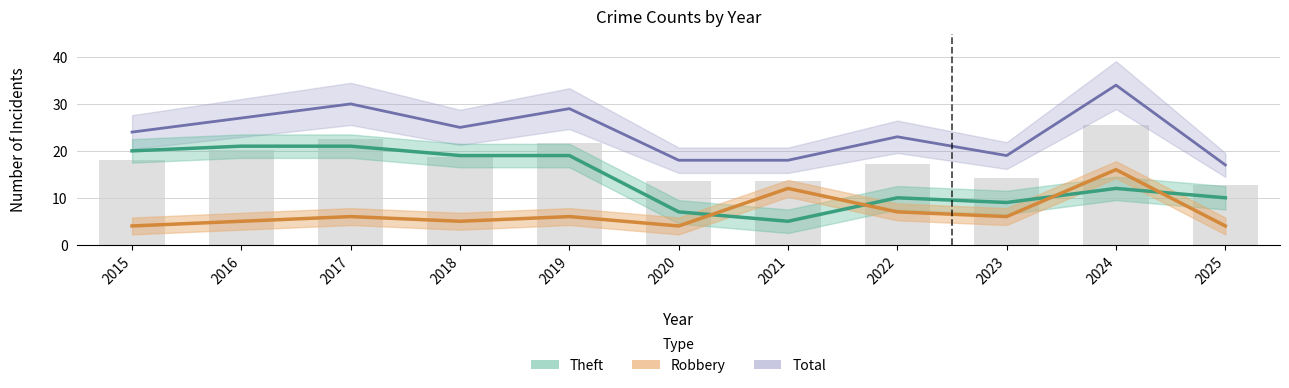

List the series in order of their overall mean, lowest first.

Robbery, Theft, Total